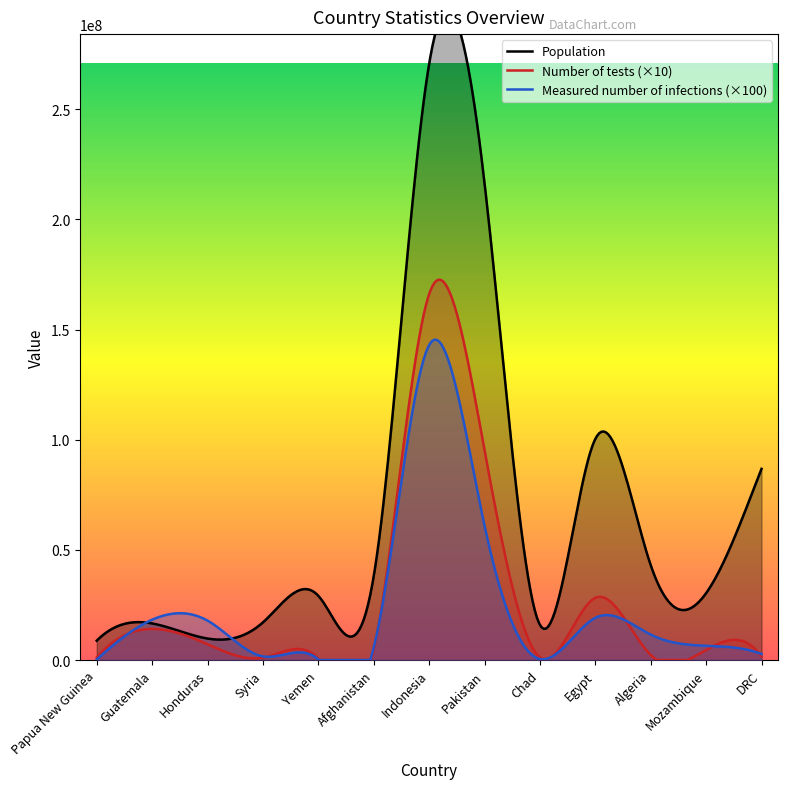

True or false: Measured number of infections and Population cross at least once.

False